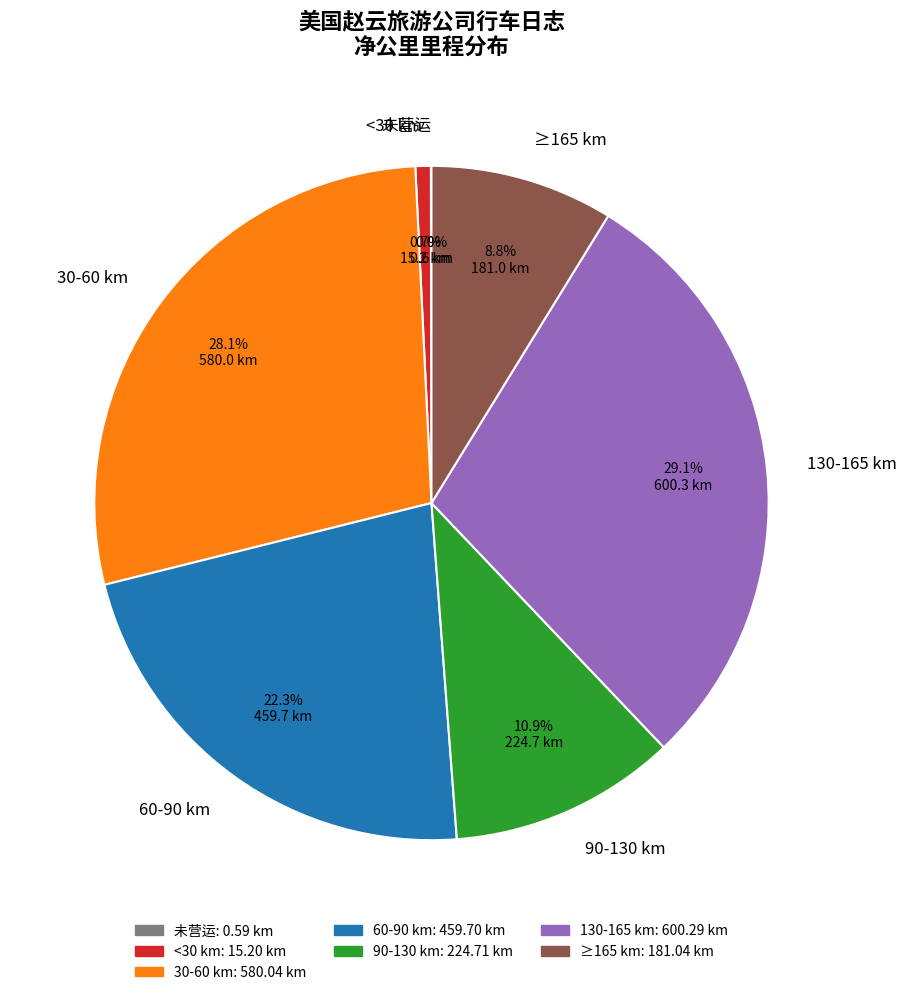

What portion of the pie excludes 60-90 km?

77.7%